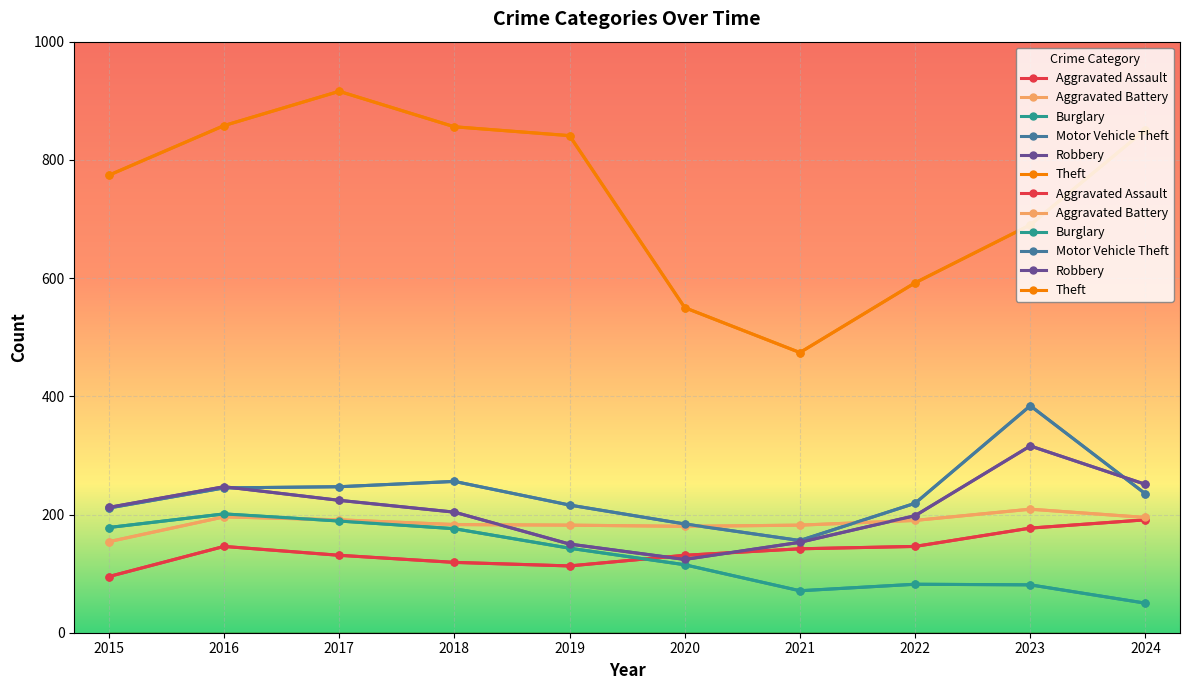

True or false: Theft has more than 0 interior local peaks.

True